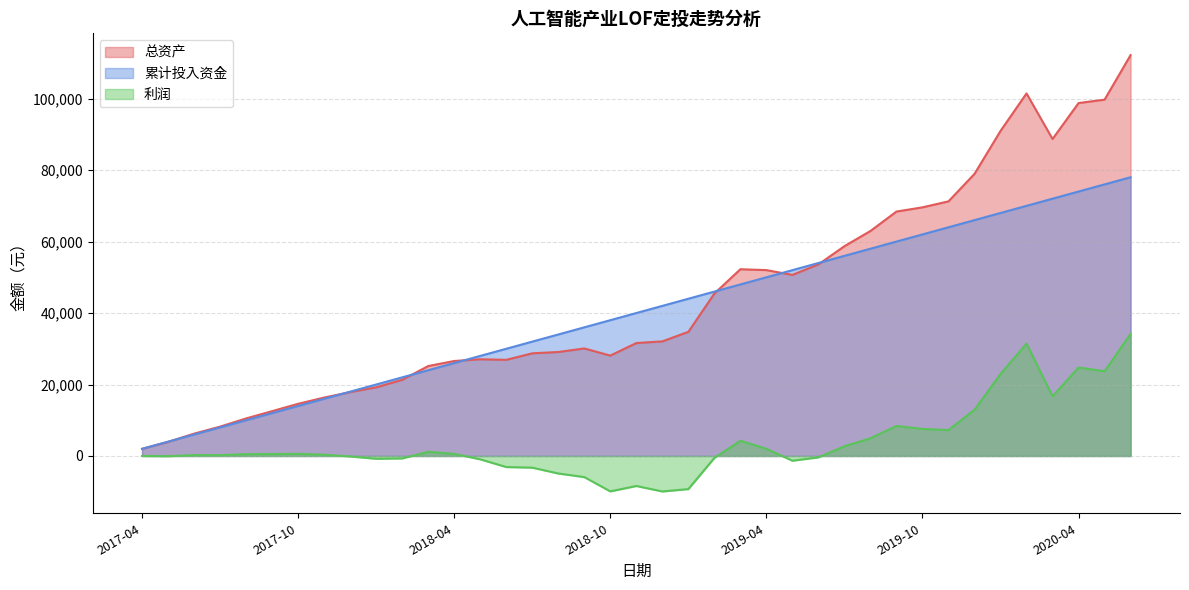

Is it true that 利润 equals 408.5 at 2017-06?

False